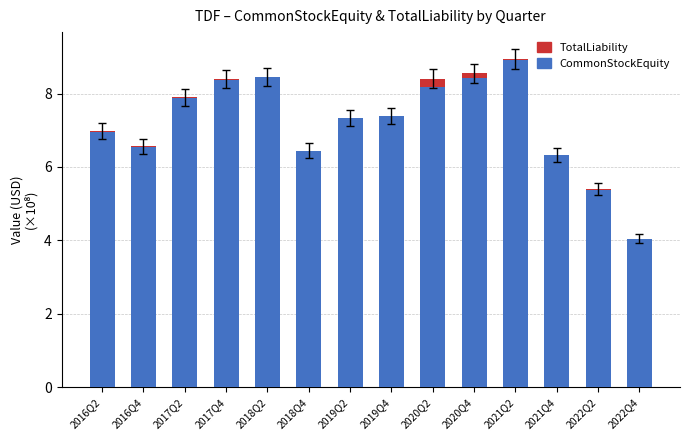

The value of CommonStockEquity at 2017Q2 is 7.9. True or false?

True